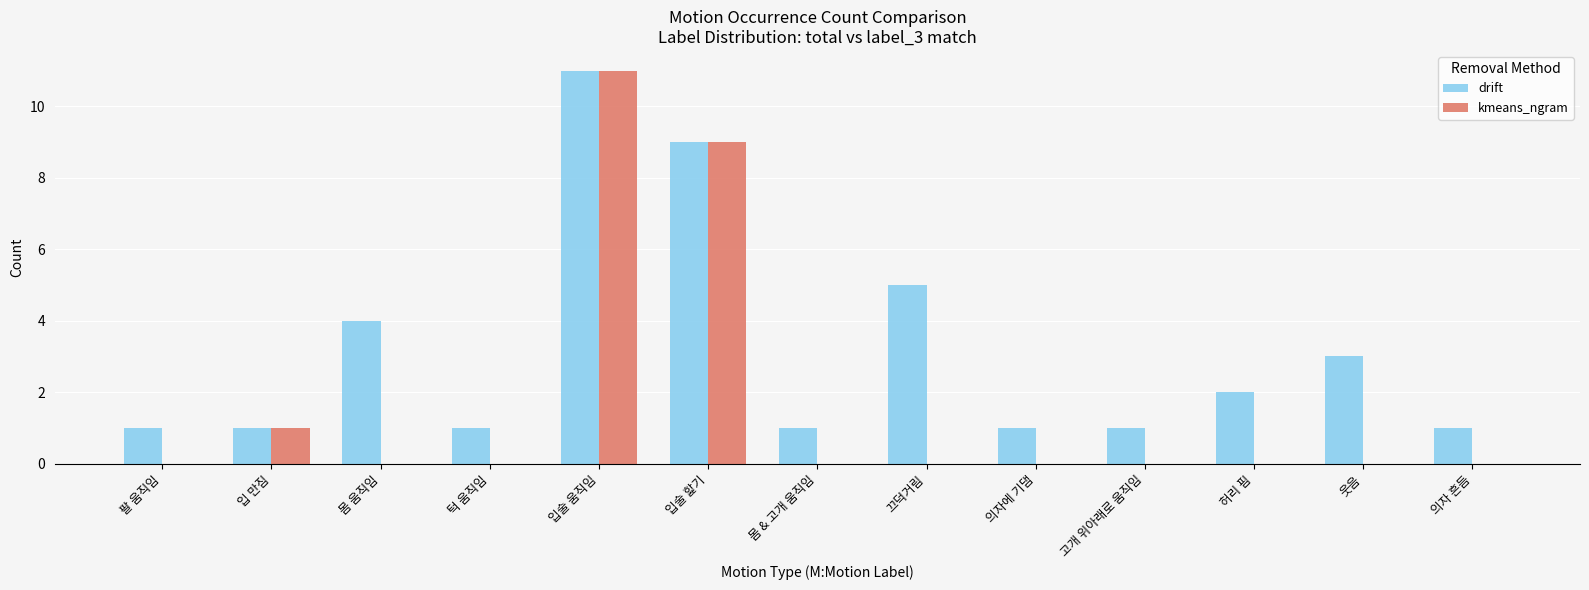

What is the average value of the kmeans_ngram series?

2